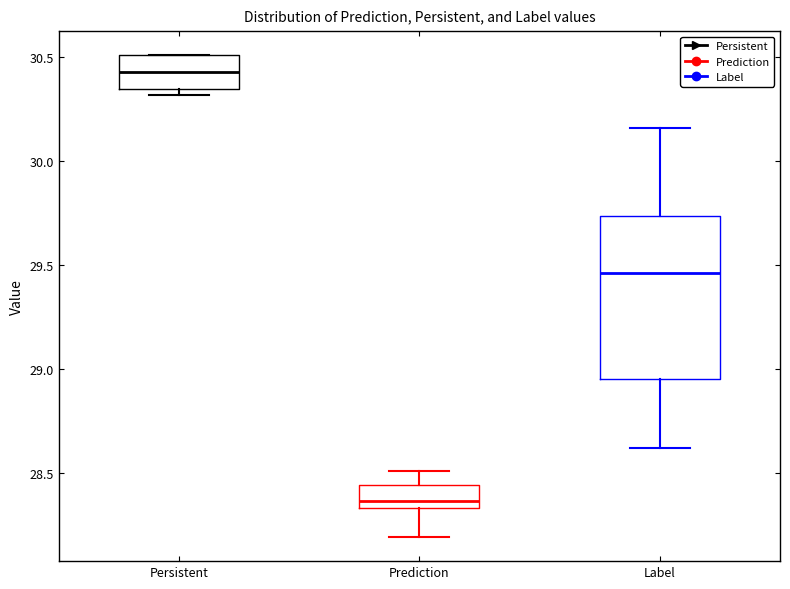

Reading left to right, read every box against the y-axis: the position of its median line, the range the box covers, and the ends of its whiskers. The values are not printed on the chart, so give them approximately, as read against the axis.

Persistent: median 30.45, box 30.35 to 30.50, whiskers 30.30 to 30.50
Prediction: median 28.35 (just above the box's lower edge), box 28.35 to 28.45, whiskers 28.20 to 28.50
Label: median 29.45, box 28.95 to 29.75, whiskers 28.60 to 30.15